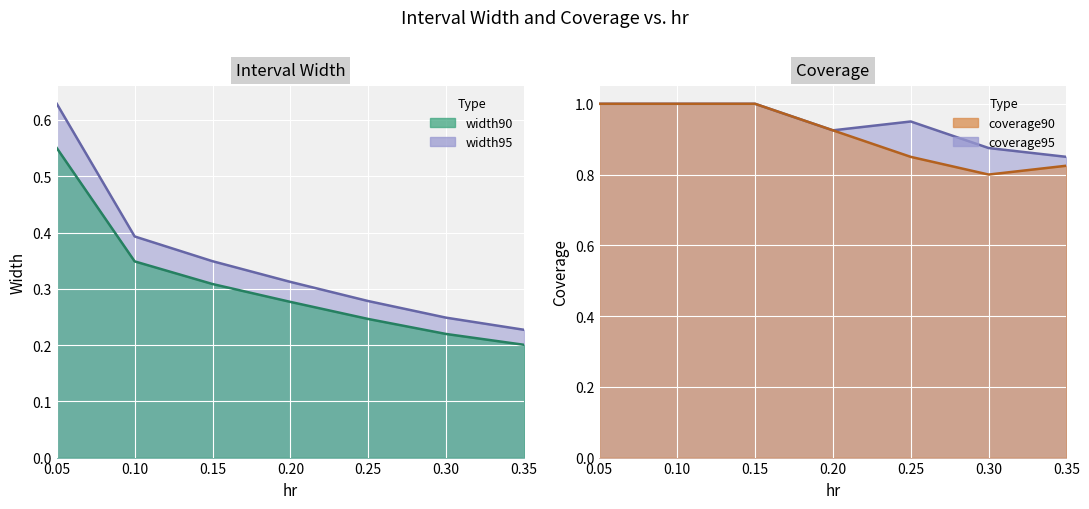

What is the value of the coverage95 point at the 4th from the left?

0.9